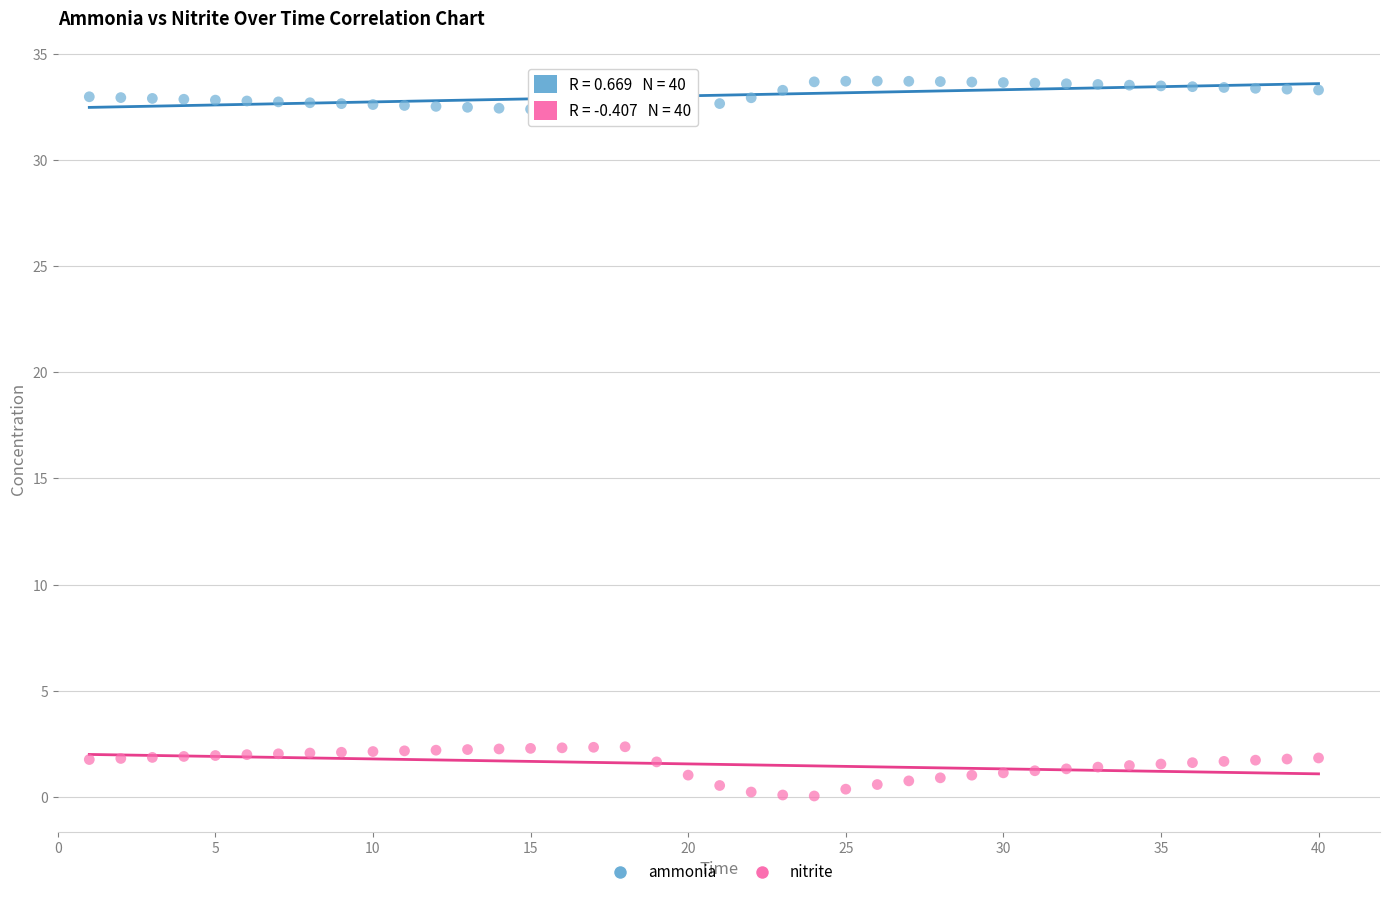

Which series has the widest spread of Y values?

nitrite